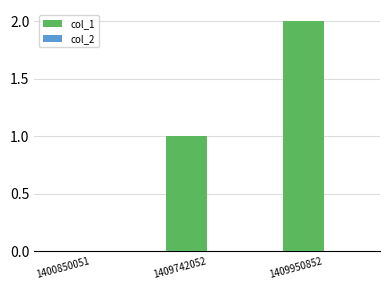

Count the number of categories in the chart.

3